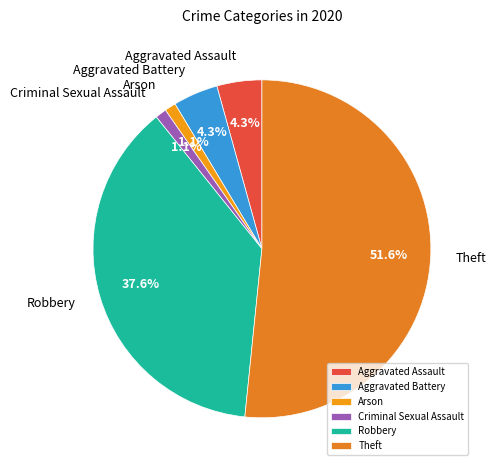

How many segments does this pie chart have?

6